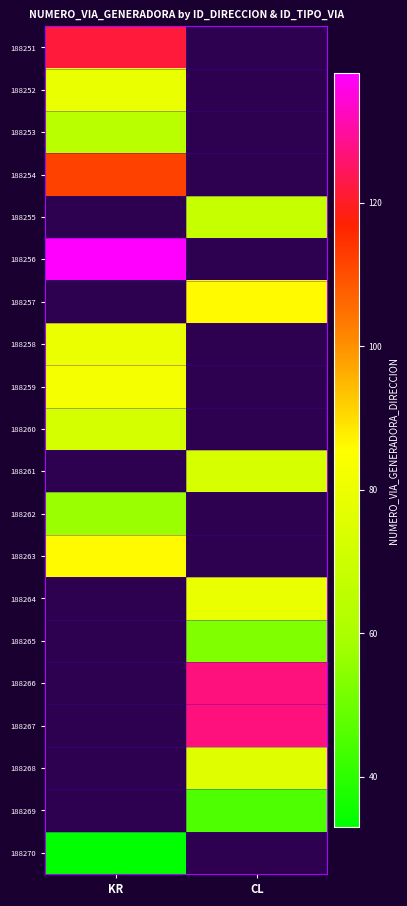

What is the maximum value for 188258?

80.0